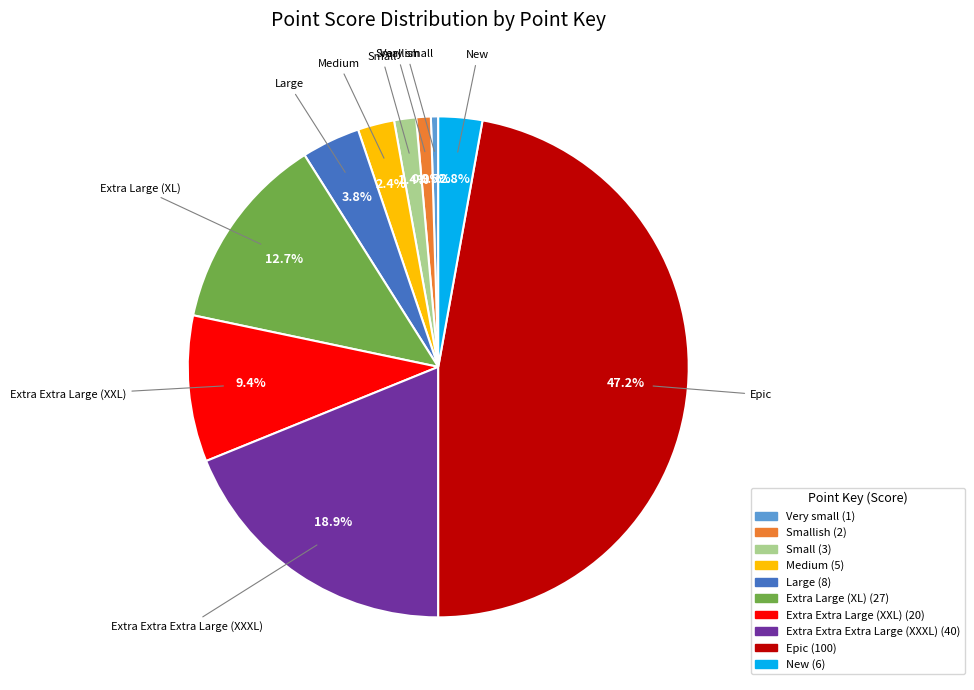

To the nearest percent, what is the average slice percentage?

10%